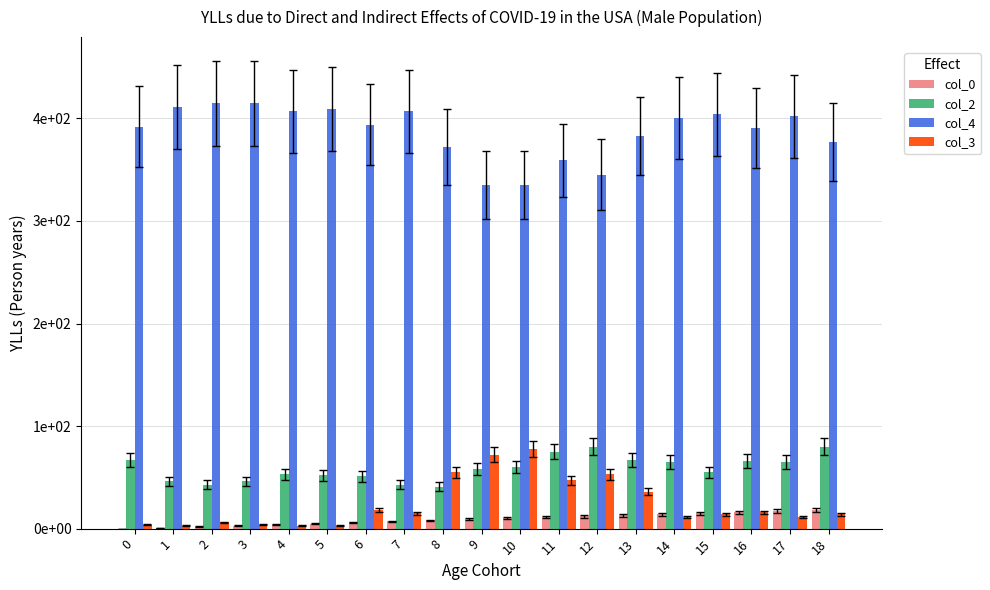

Which series changed the most between 10 and 18?

col_3